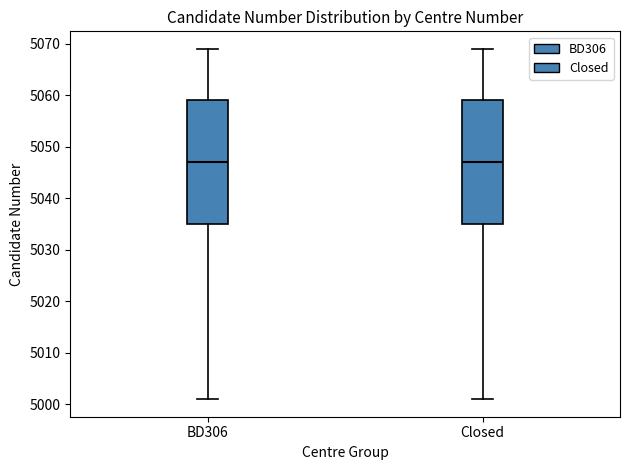

Reading left to right, transcribe this box plot: for each box, give where its median line is, the range the box spans, and where its two whiskers end, as read against the y-axis. The values are not printed on the chart, so give them approximately, as read against the axis.

BD306: median 5047, box 5035 to 5059, whiskers 5001 to 5069
Closed: median 5047, box 5035 to 5059, whiskers 5001 to 5069